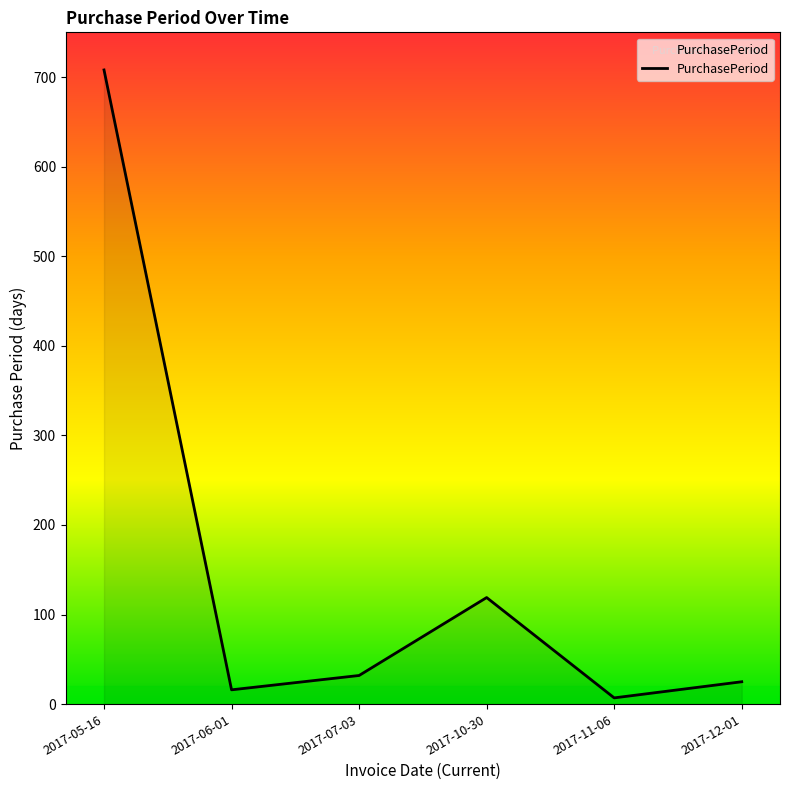

Which category has the highest value across all series?

2017-05-16